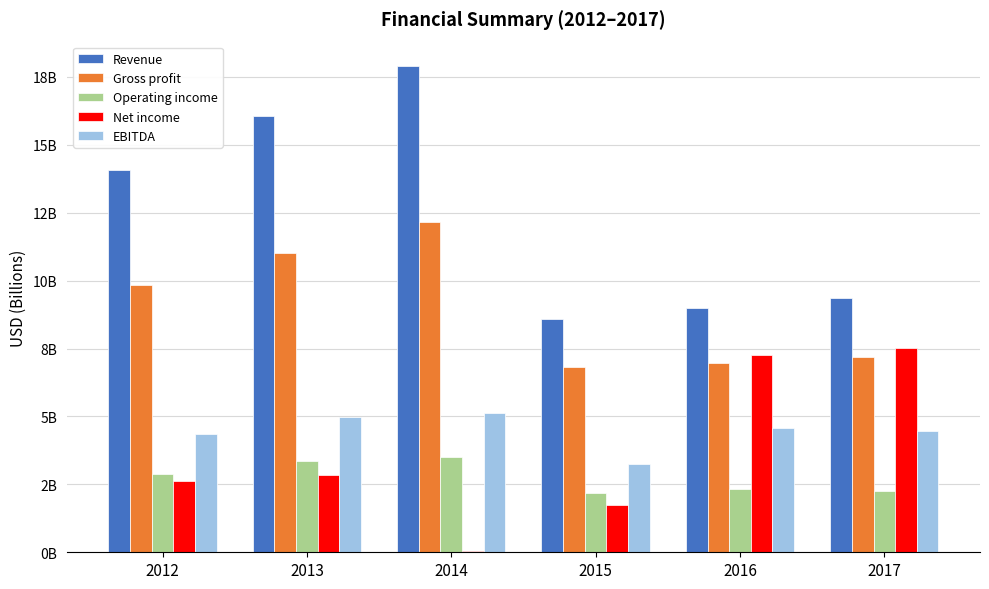

Are the bars grouped side by side (vs. stacked)?

Yes